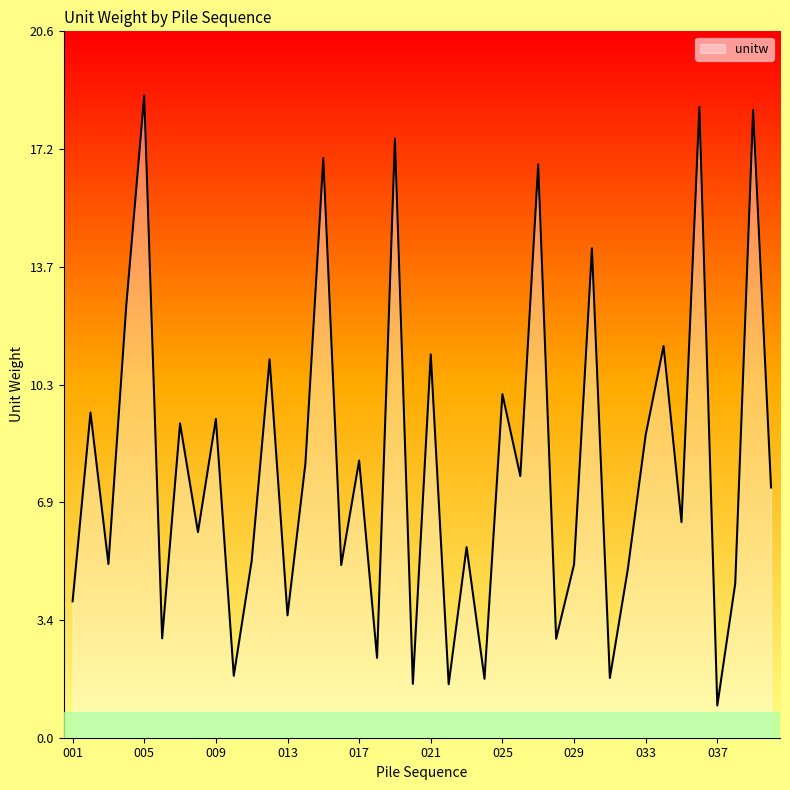

What is the greatest value displayed?

18.7